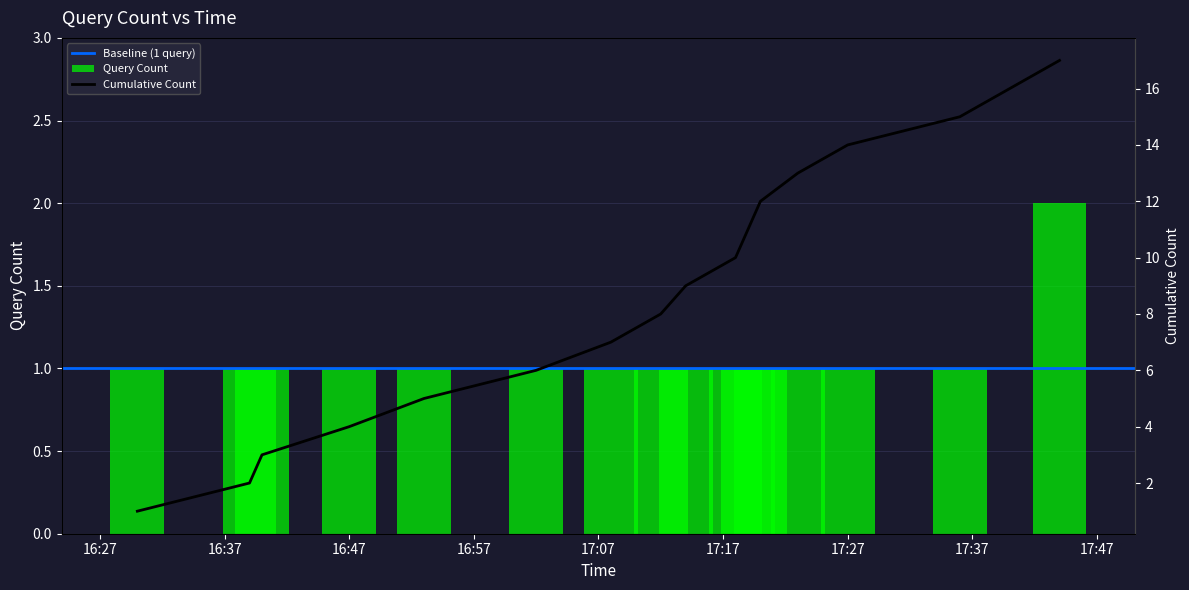

What is the label of the 6th bar from the right?

2019-04-19 17:19:00